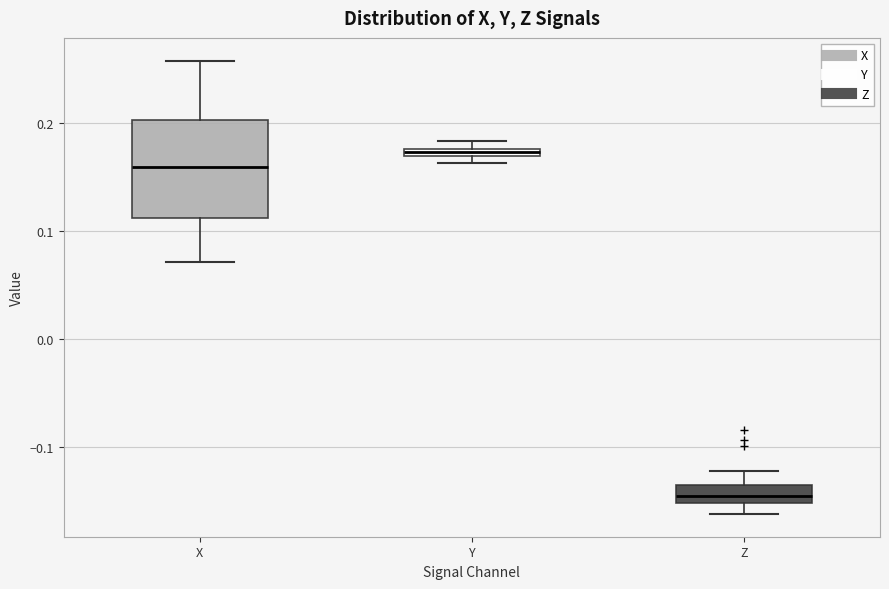

Which box is the tallest, from its lower edge to its upper edge?

X